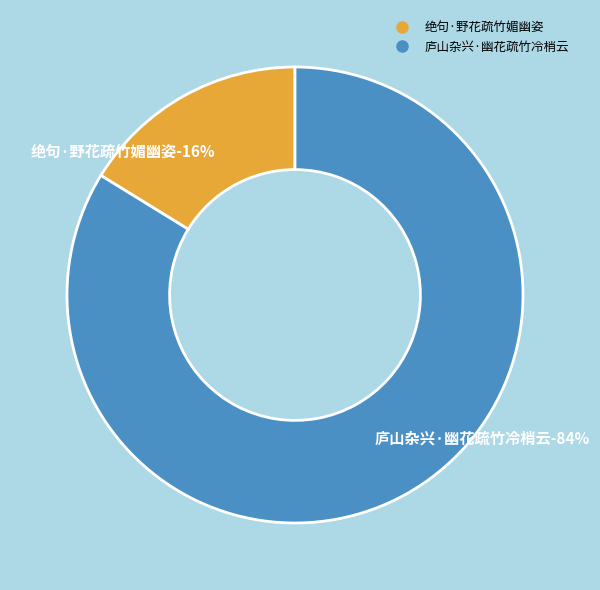

To the nearest percent, what is the difference between the 绝句·野花疏竹媚幽姿 and 庐山杂兴·幽花疏竹冷梢云 slice percentages?

68%